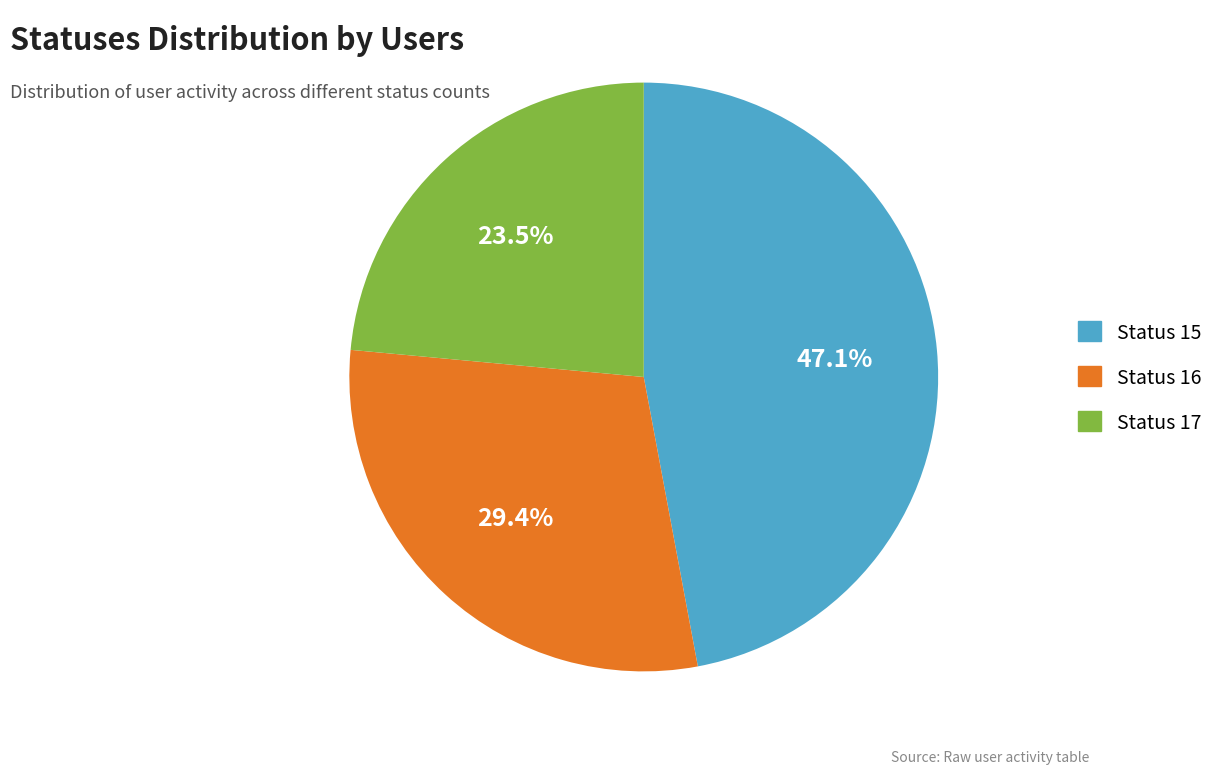

Does any single category account for the majority?

No